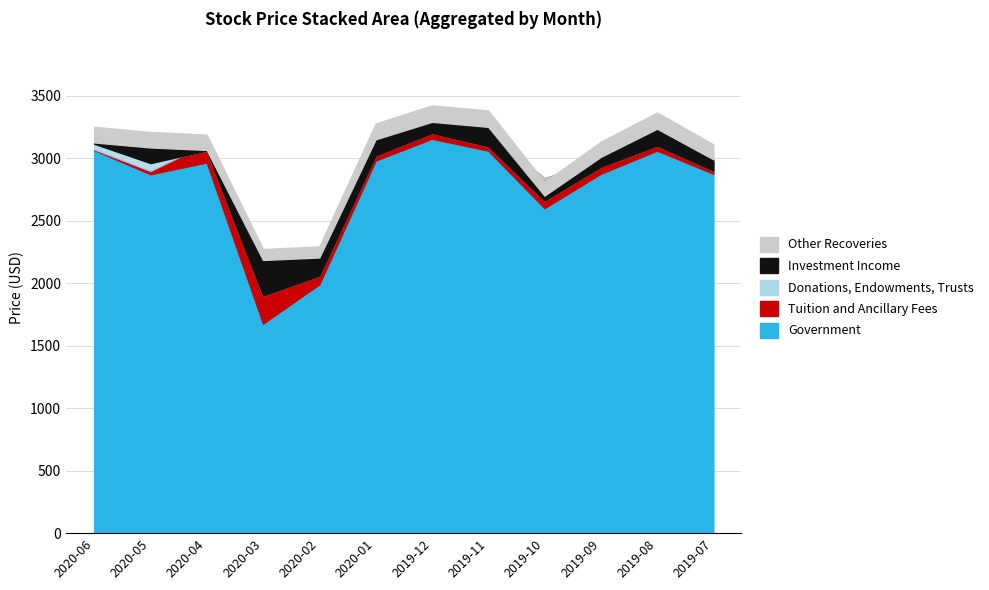

What position from the right is 2019-11?

5